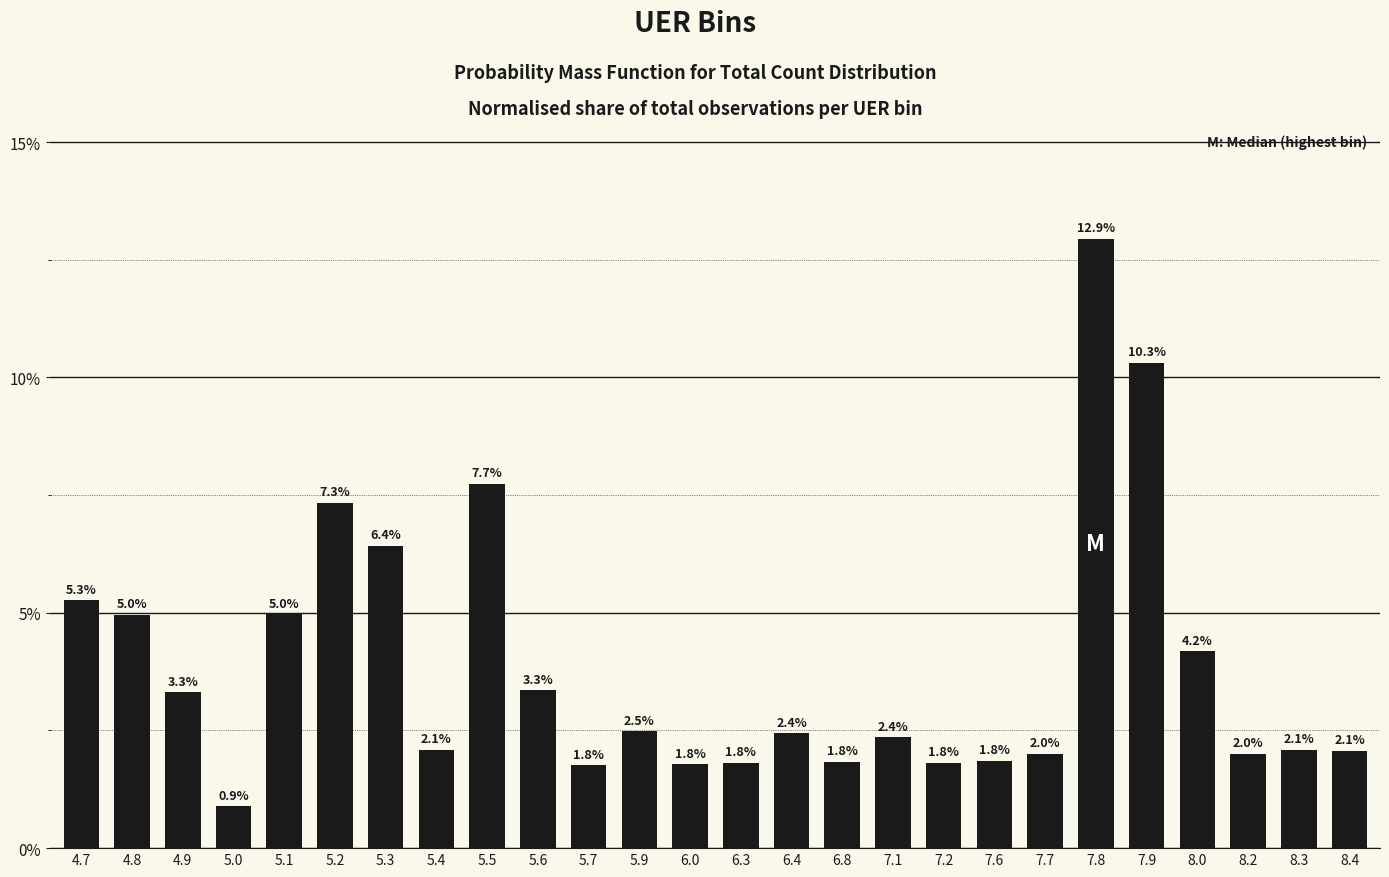

Are the bars grouped side by side (vs. stacked)?

No